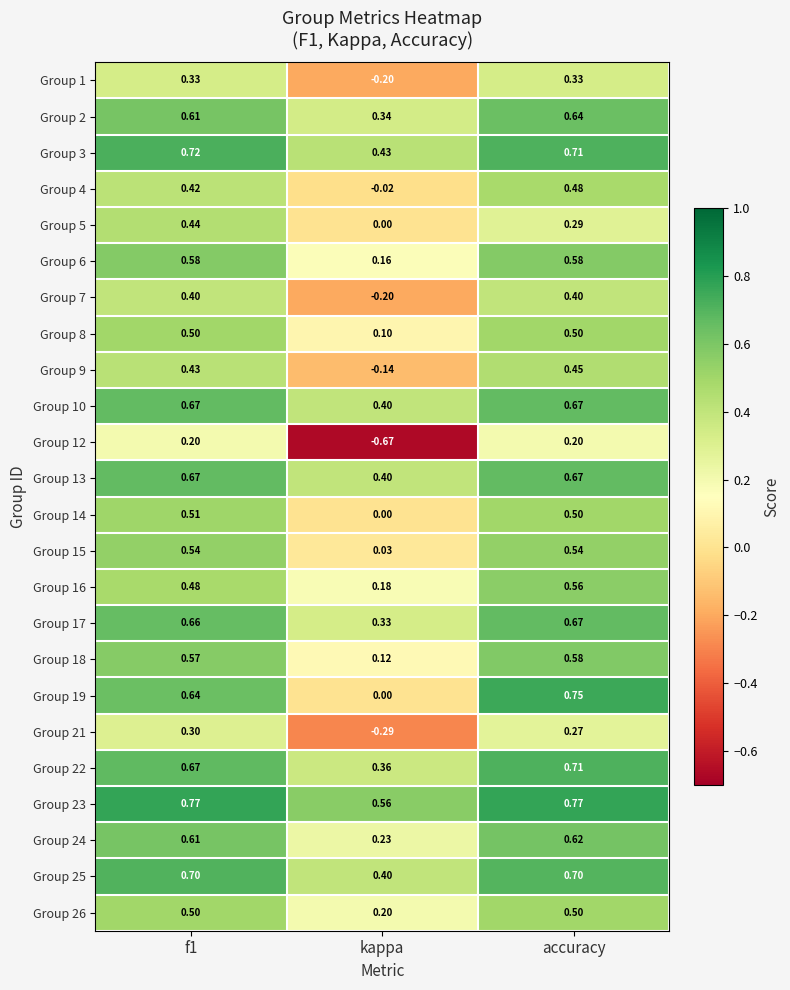

Is the value of Group 14 at kappa greater than the value of Group 6 at accuracy?

No